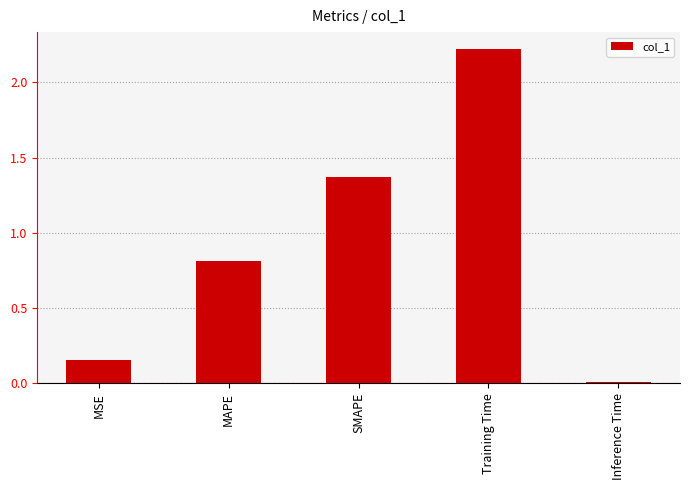

What is the difference between the maximum and second lowest values?

2.1